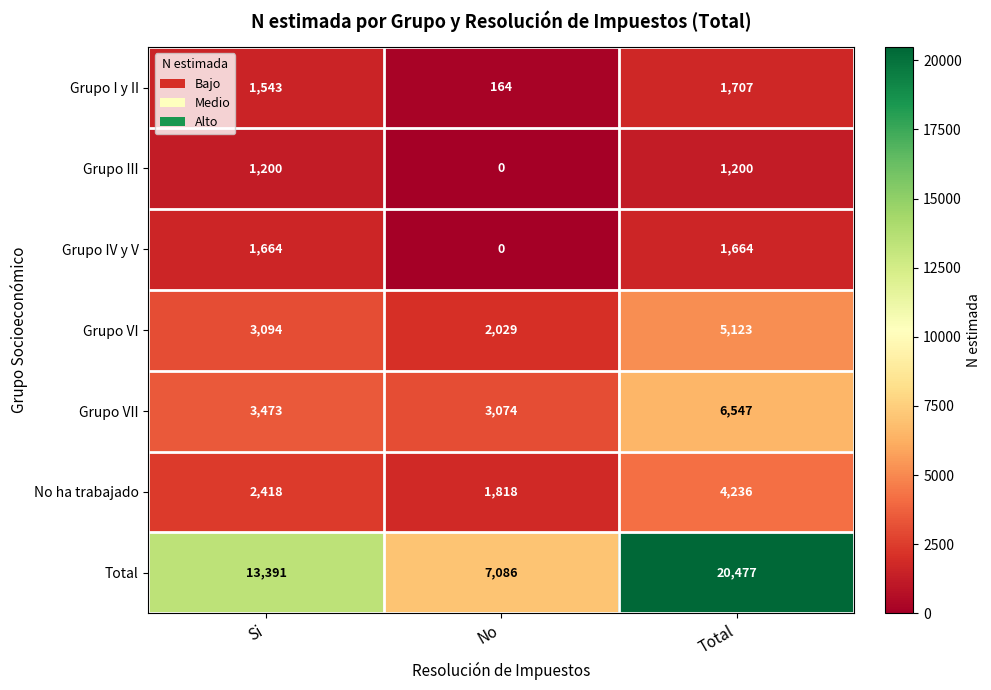

Reading left to right, what are all the values shown in this chart?

Grupo I y II: Si=1543	No=164	Total=1707
Grupo III: Si=1200	No=0	Total=1200
Grupo IV y V: Si=1664	No=0	Total=1664
Grupo VI: Si=3094	No=2029	Total=5123
Grupo VII: Si=3473	No=3074	Total=6547
No ha trabajado: Si=2418	No=1818	Total=4236
Total: Si=13391	No=7086	Total=20477